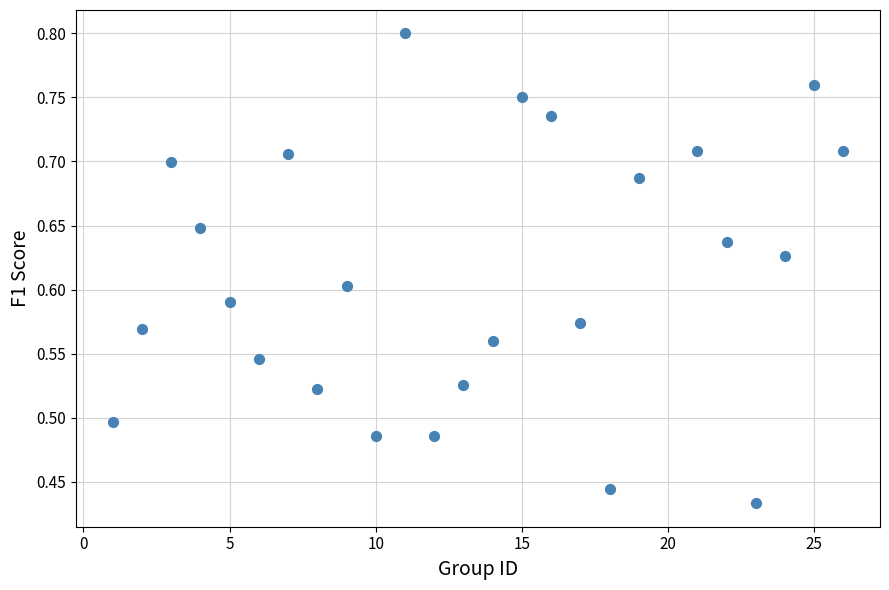

What is the range of X values (max minus min)?

25.0